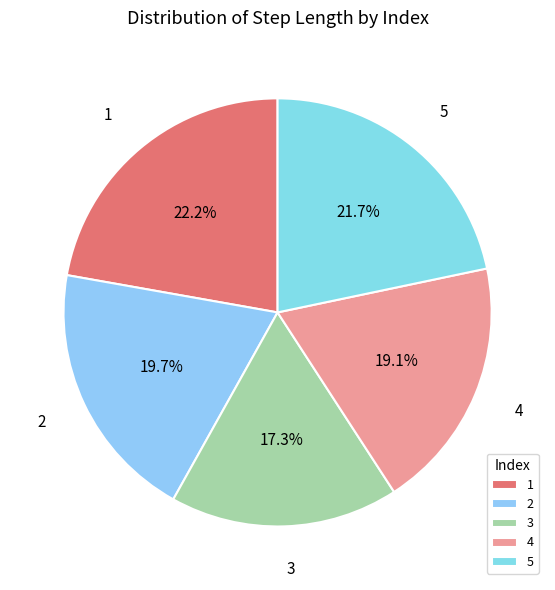

True or false: 1 accounts for 33% of the total.

False